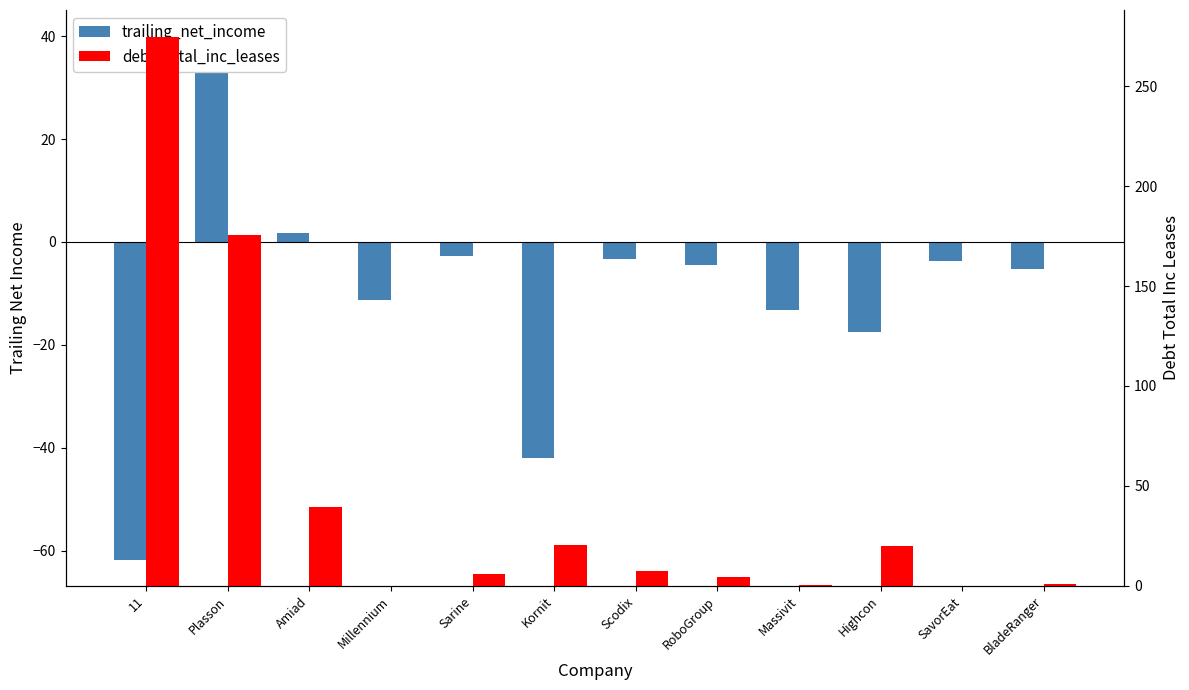

At how many categories does at least one series exceed 196?

1